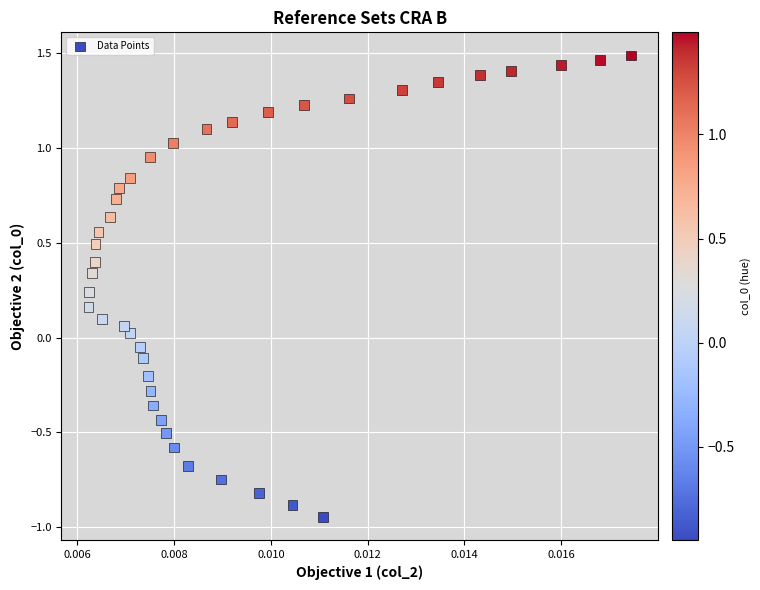

What is the range of Y values (max minus min)?

2.4